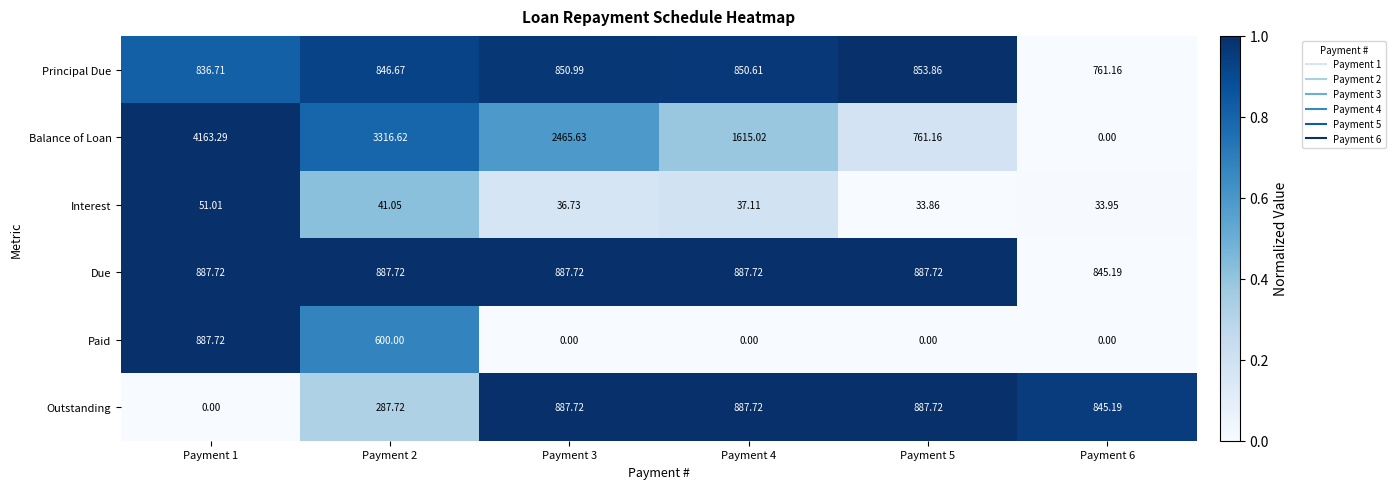

Is the value of Paid at Payment 5 greater than the value of Outstanding at Payment 5?

No